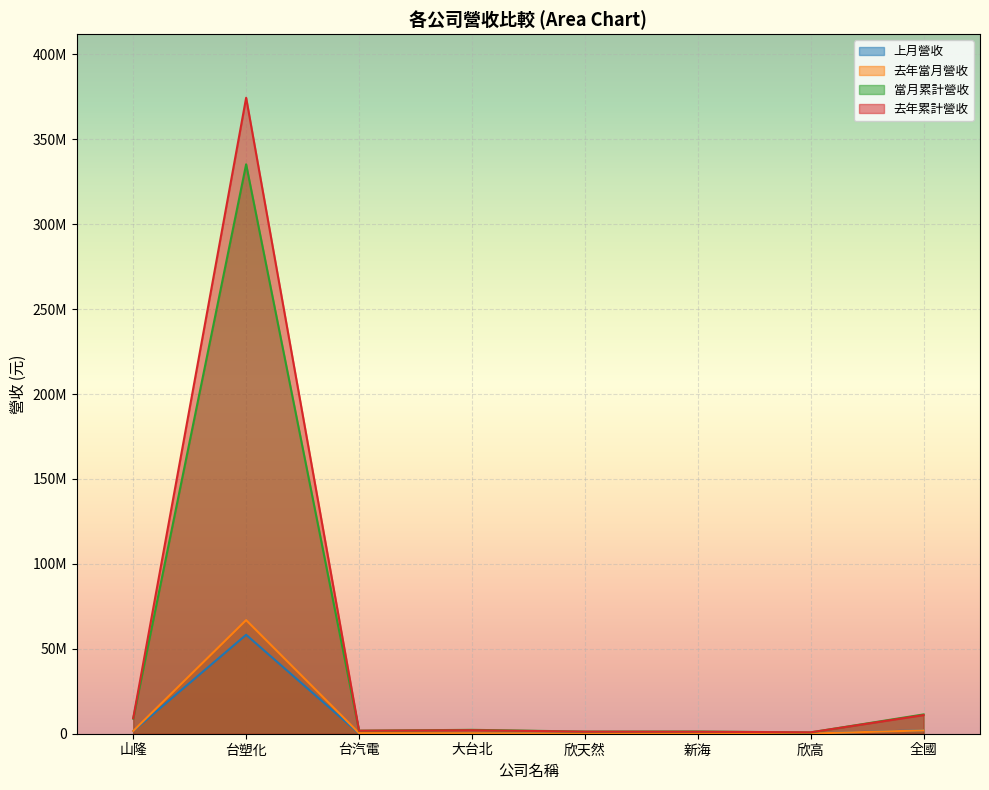

Where is the first local minimum for 上月營收?

台汽電